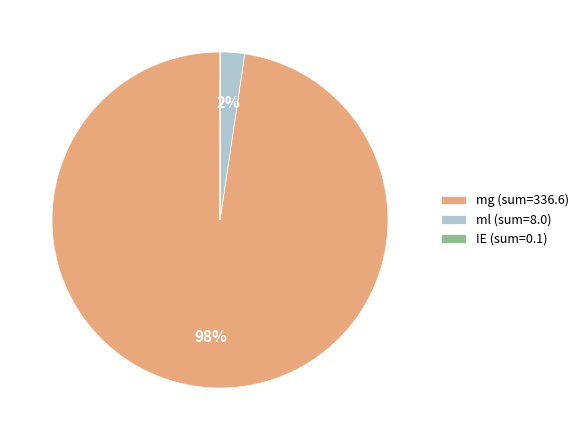

To the nearest percent, what percentage of the pie is ml (sum=8.0)?

2%